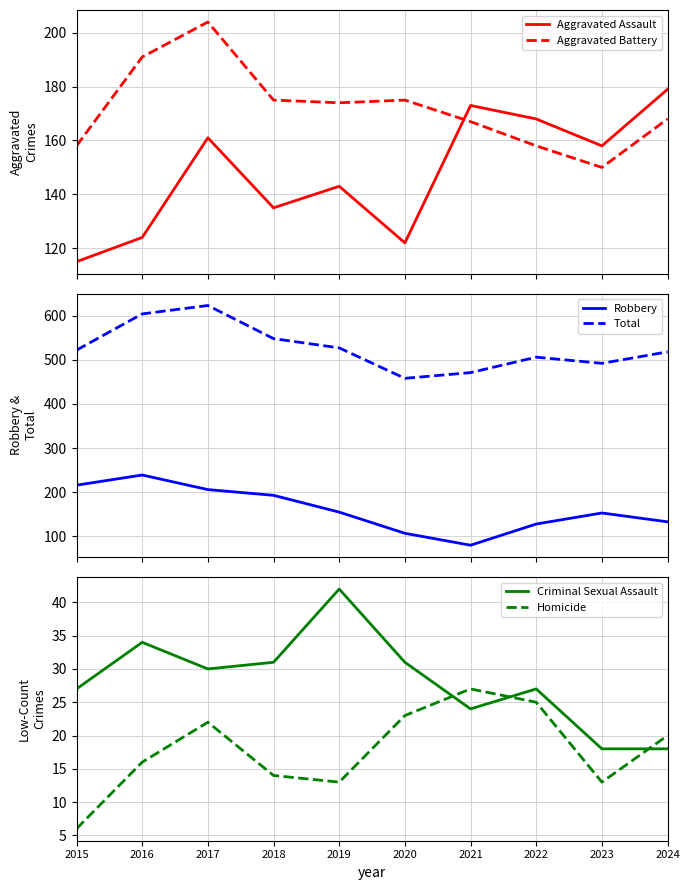

At how many categories does at least one series exceed 127?

10